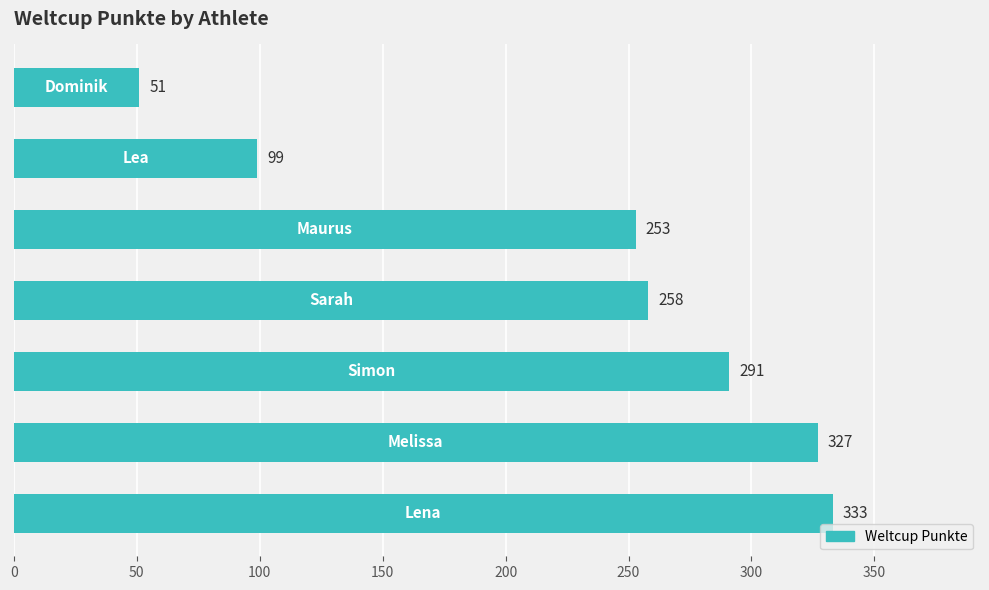

What is the difference between the second highest and minimum values?

276